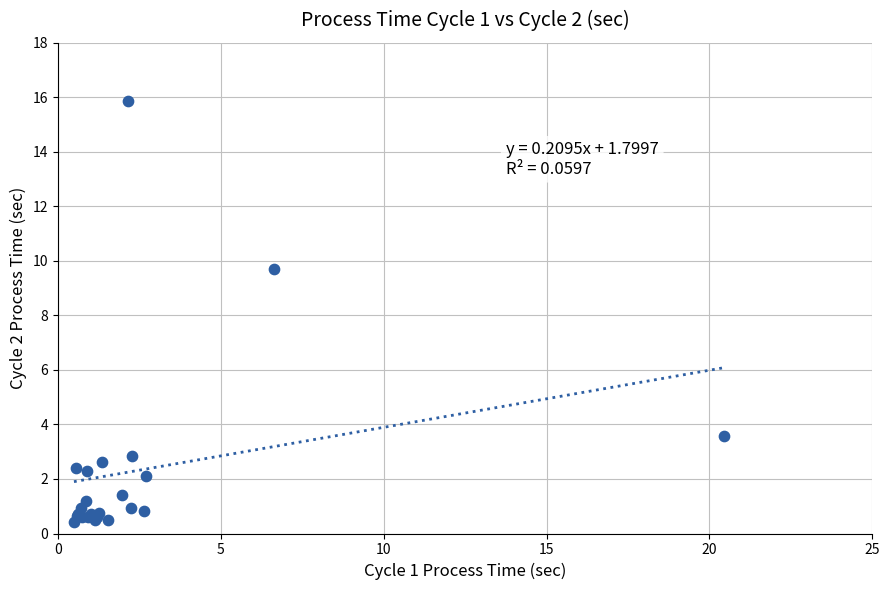

What Y value in the scatter plot is closest to 8?

9.7